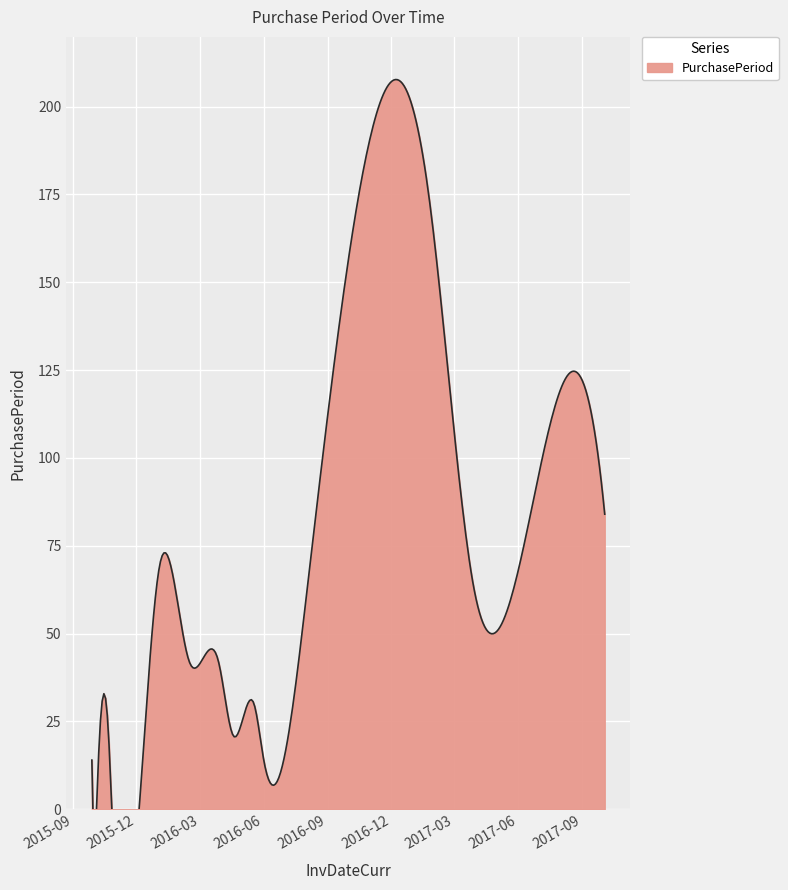

What is the change in value from 2016-02-15 to 2017-07-12?

+63